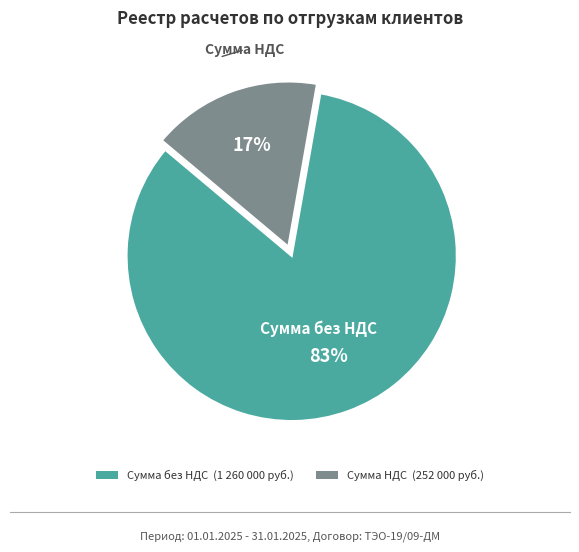

Does any single category account for the majority?

Yes